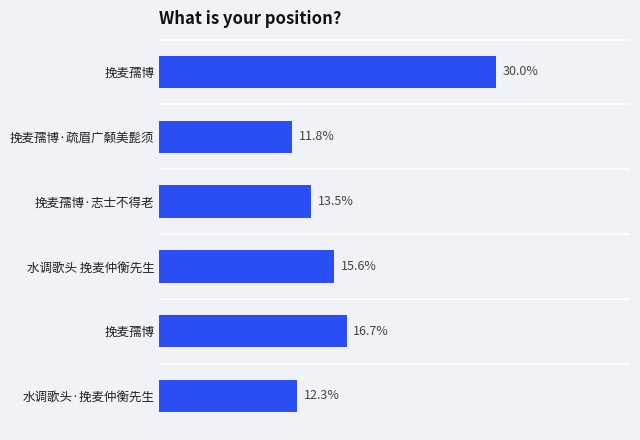

Does the chart contain any negative values?

No